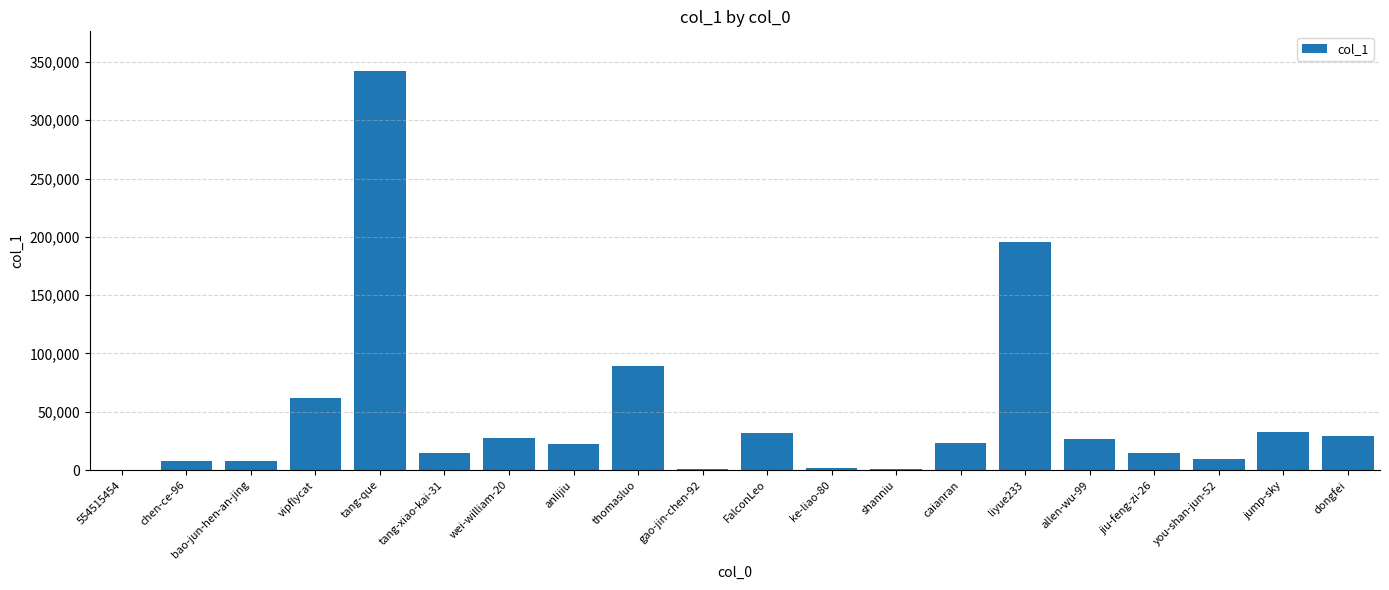

Is it true that the value at jiu-feng-zi-26 is 14817?

True